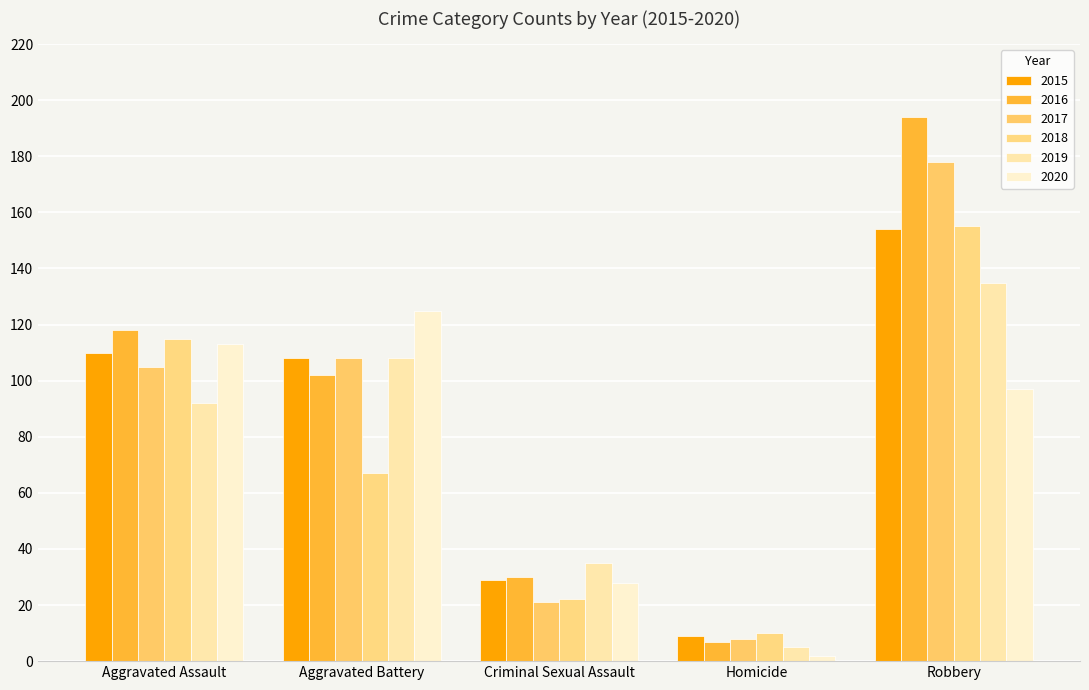

What is the smallest value displayed?

2